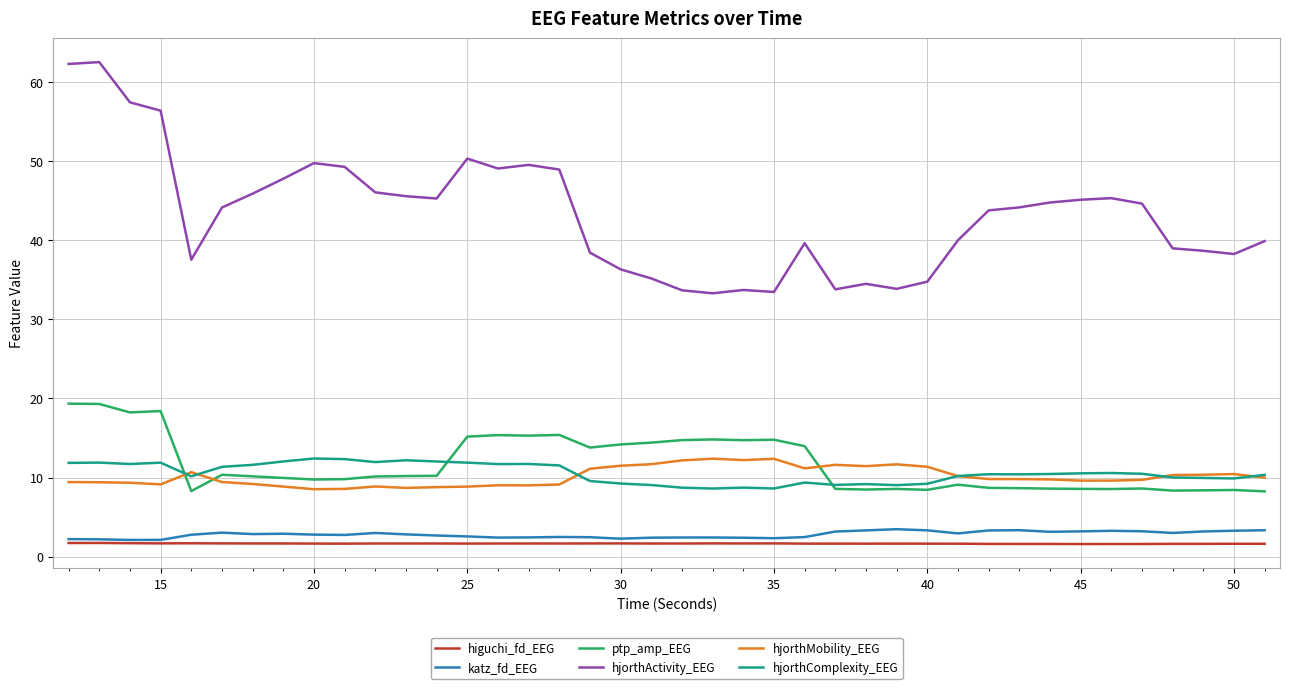

True or false: katz_fd_EEG and hjorthActivity_EEG intersect in this chart.

False